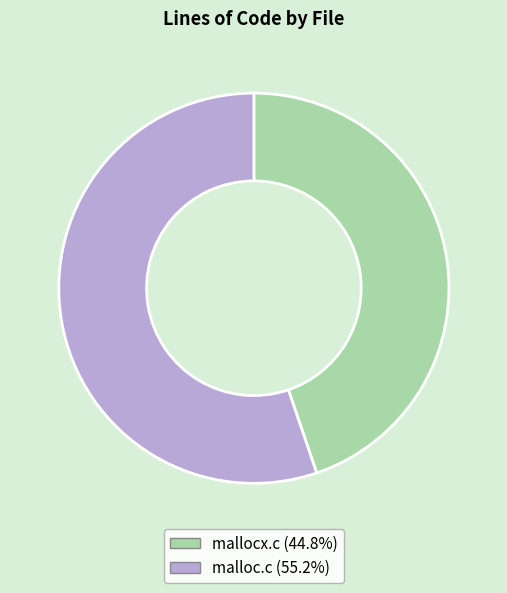

Is the sum of malloc.c (55.2%) and mallocx.c (44.8%) greater than half?

Yes